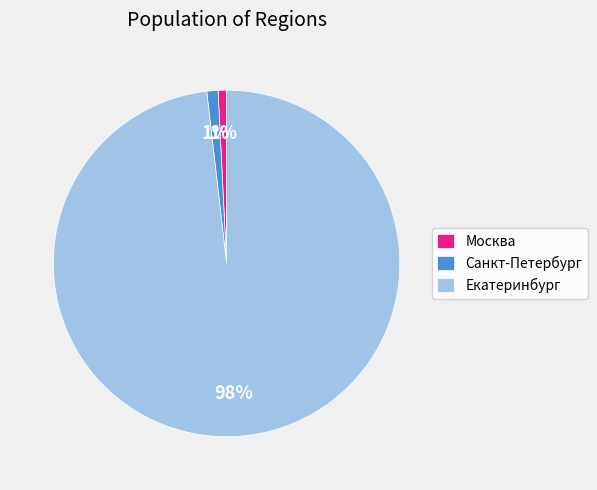

To the nearest percent, what portion does Москва represent?

1%